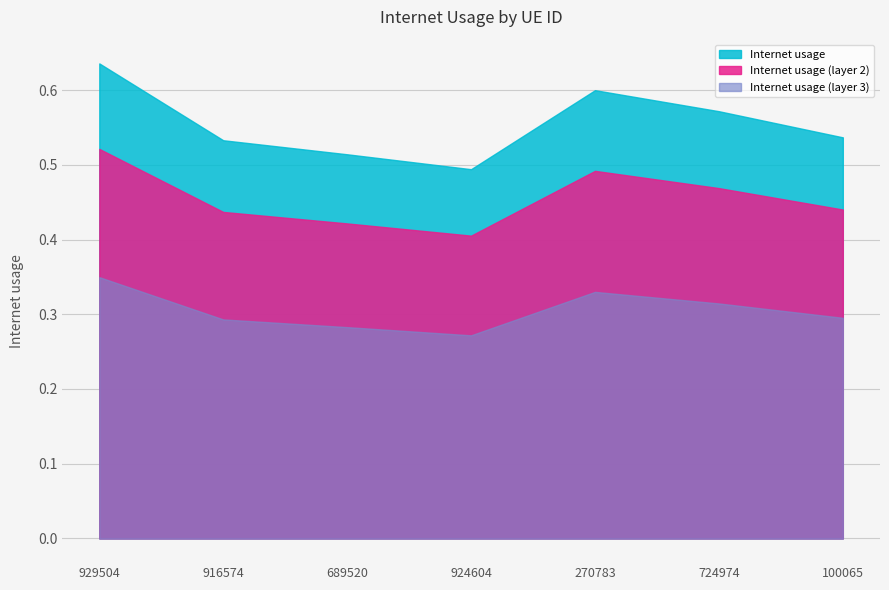

Is it true that the value at 924604 is 0.8?

False